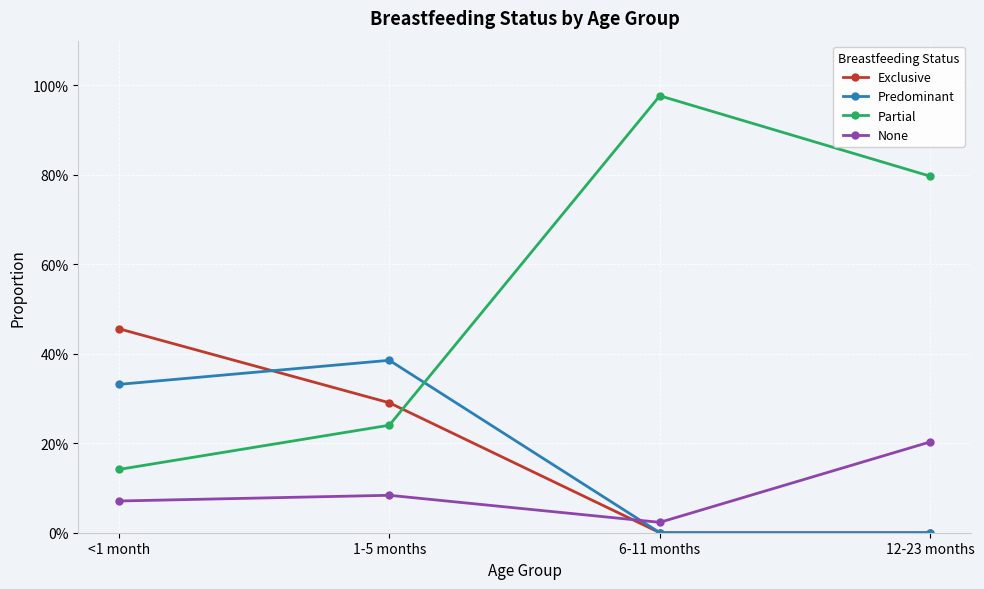

Does the chart have visible grid lines?

Yes